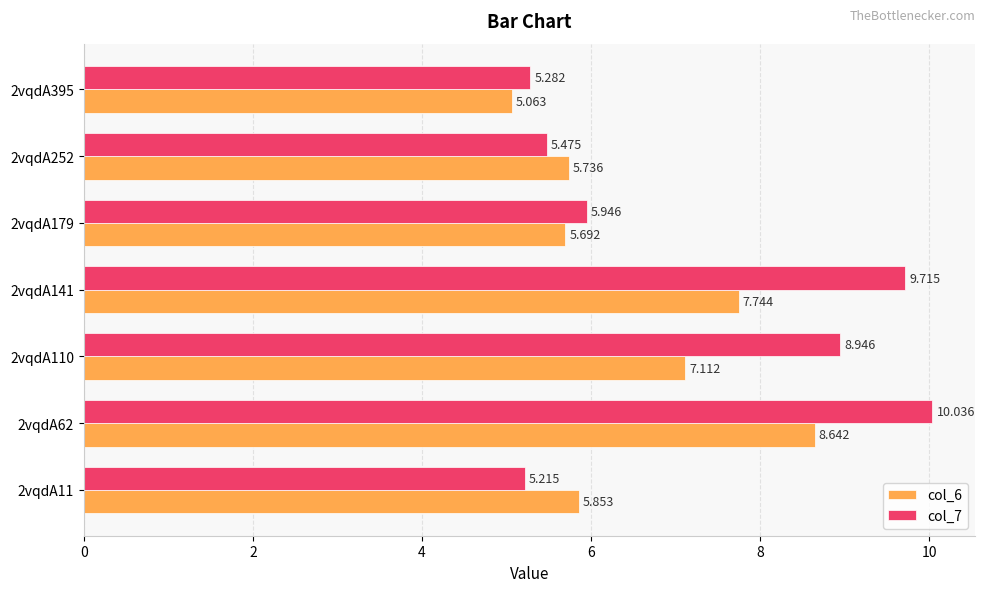

Is the value of col_6 at 2vqdA252 greater than the value of col_7 at 2vqdA179?

No